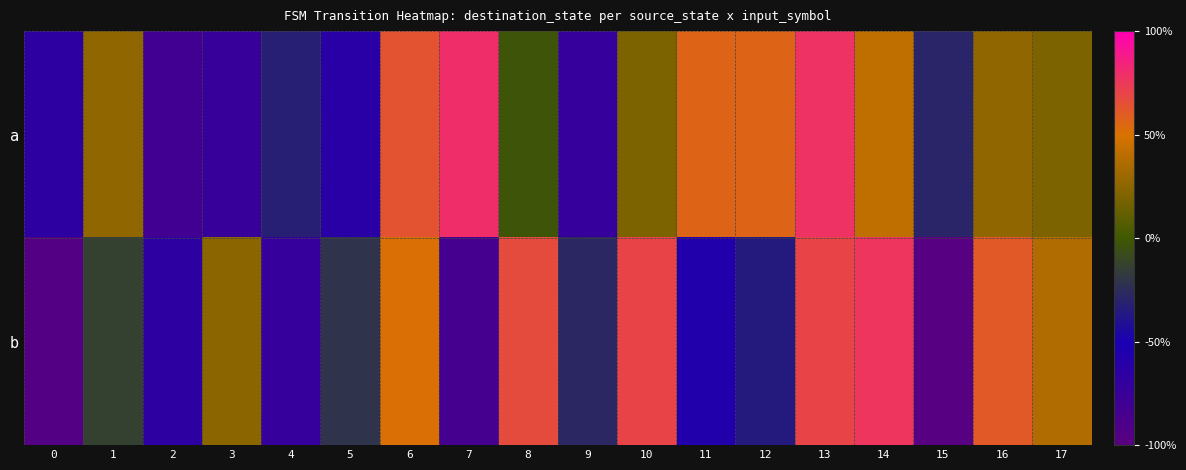

At how many categories does at least one series exceed 0?

12